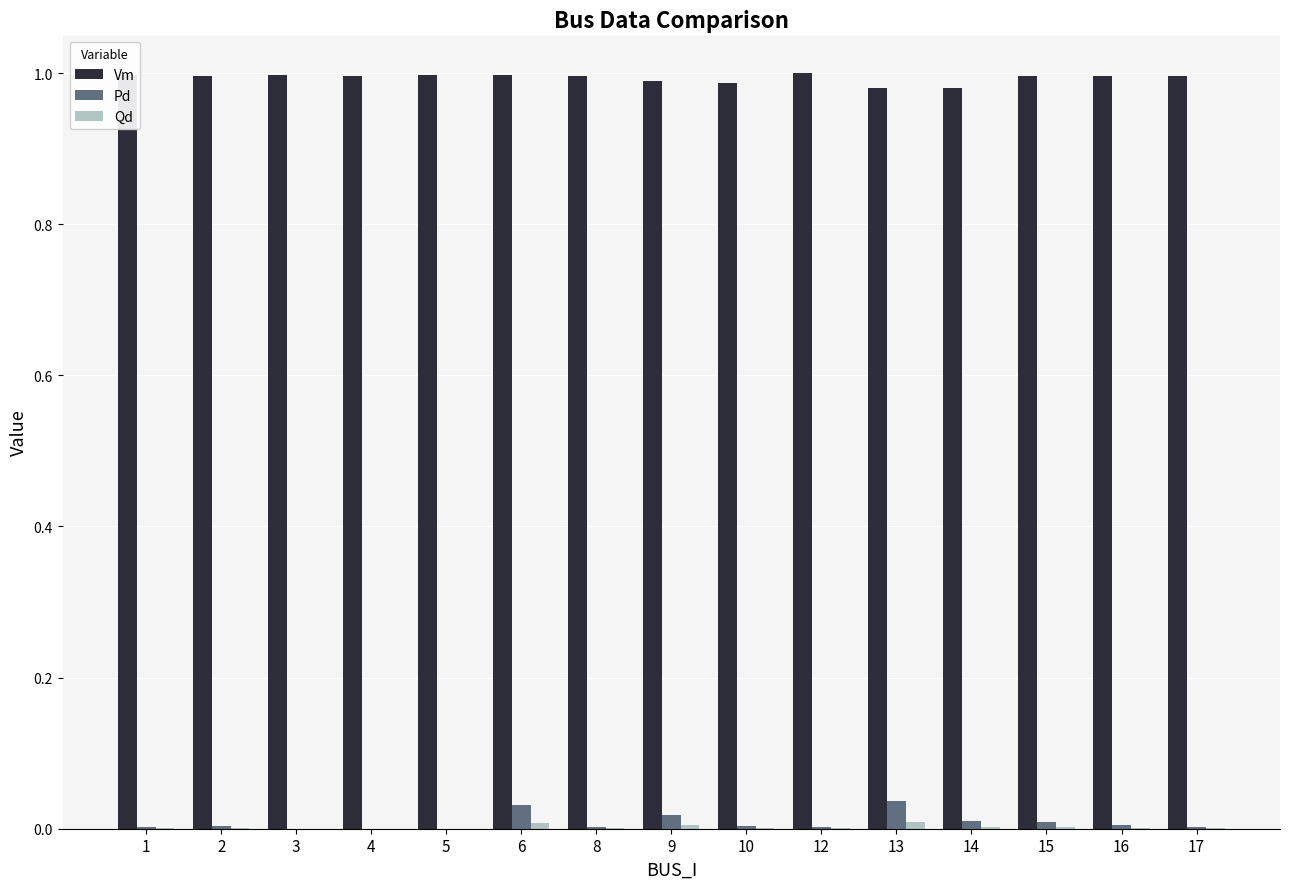

Which series has the widest spread of values?

Pd